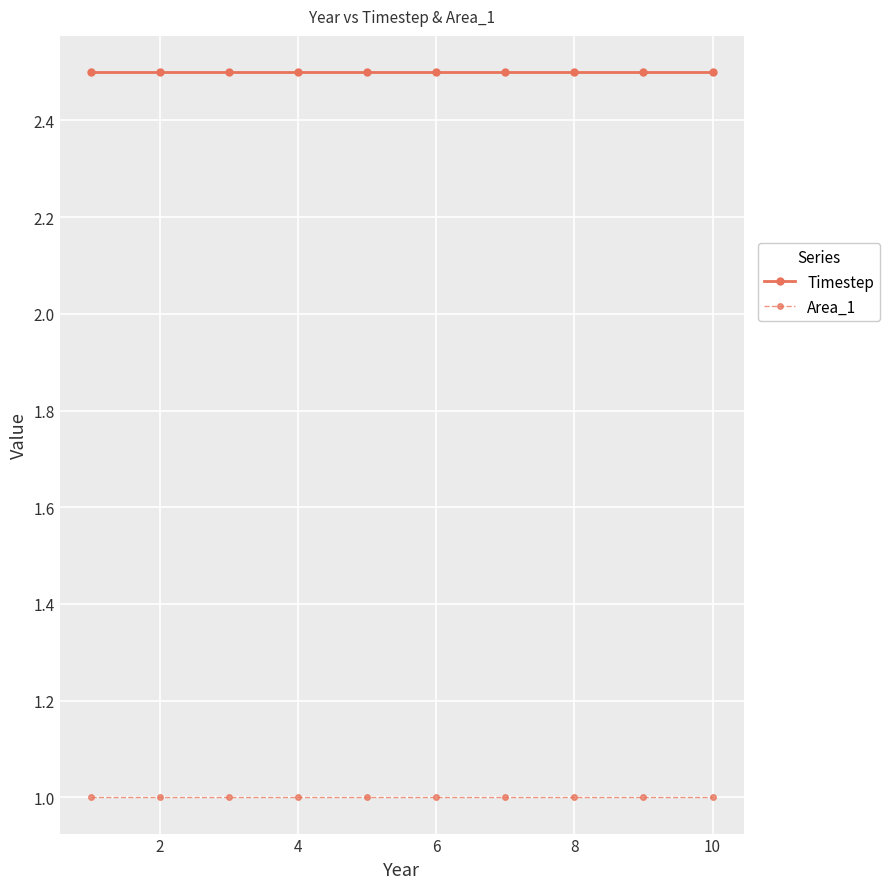

Does the chart have visible grid lines?

Yes